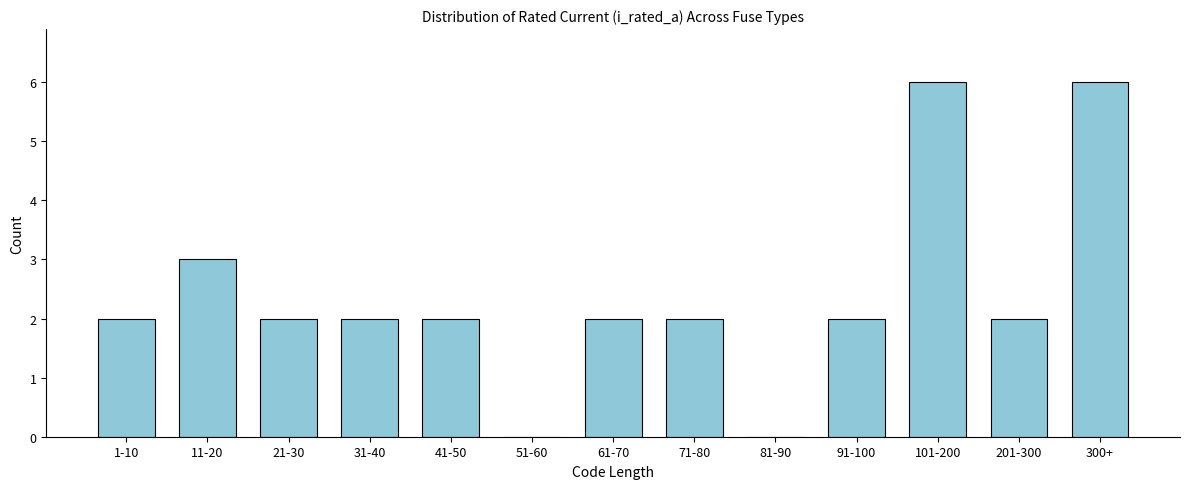

Reading left to right, list all the values displayed in this chart.

1-10=2	11-20=3	21-30=2	31-40=2	41-50=2	51-60=0	61-70=2	71-80=2	81-90=0	91-100=2	101-200=6	201-300=2	300+=6